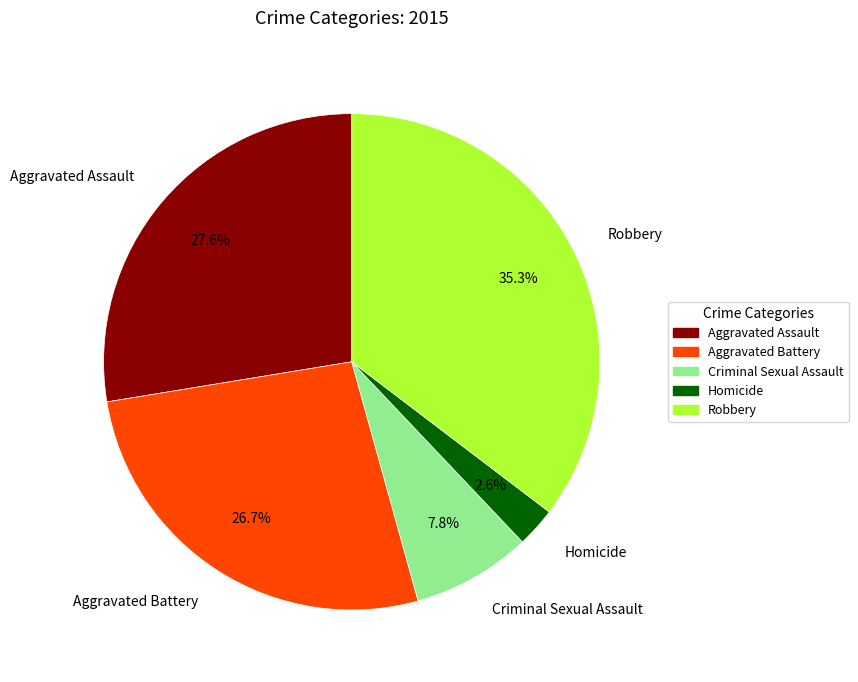

Is it true that Criminal Sexual Assault is 1% of the pie?

False